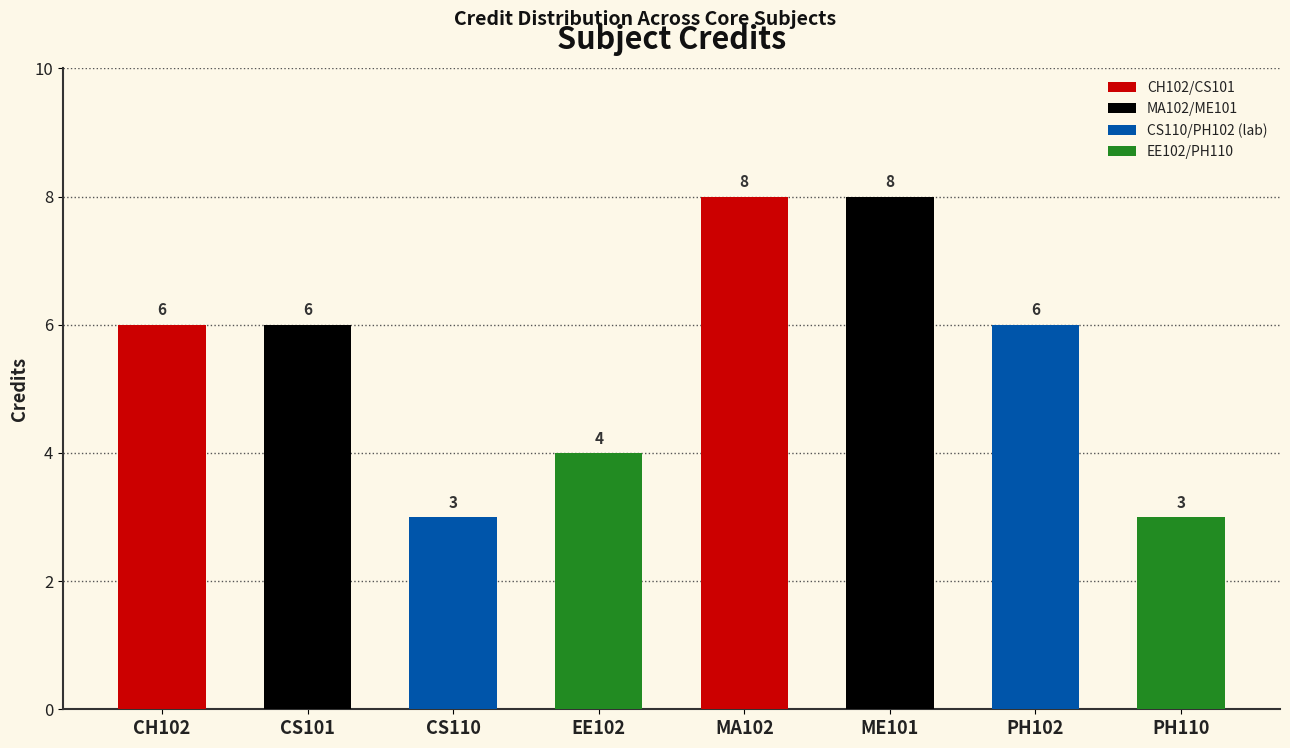

Reading left to right, what are all the values shown in this chart?

CH102=6	CS101=6	CS110=3	EE102=4	MA102=8	ME101=8	PH102=6	PH110=3